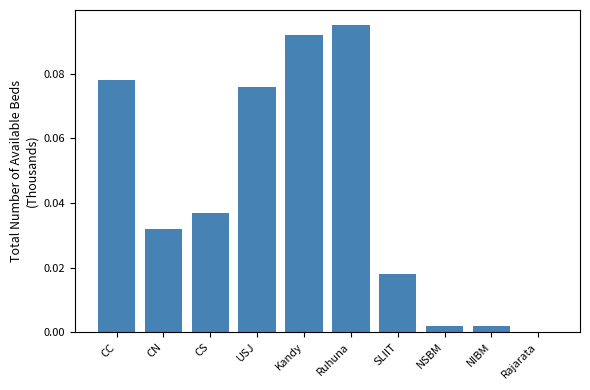

Which label corresponds to the largest value in the chart?

Ruhuna